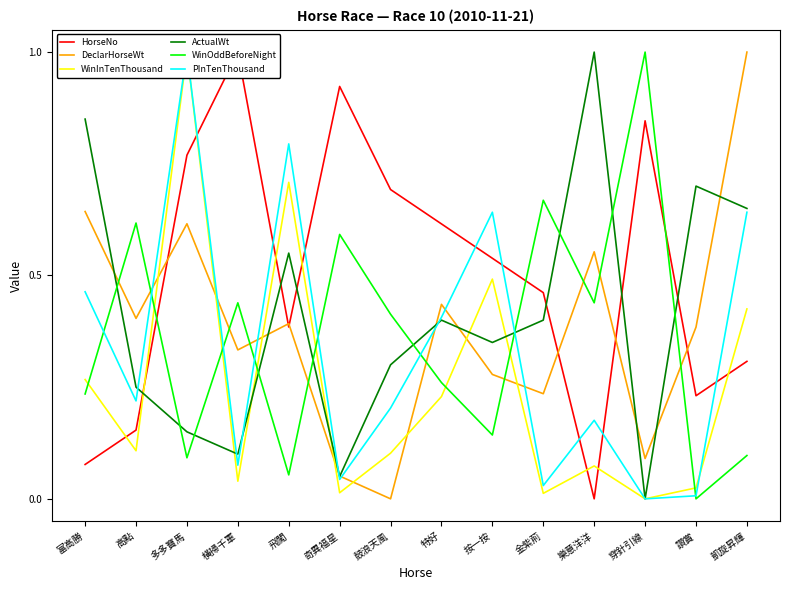

What is the maximum value shown in the chart?

1.0